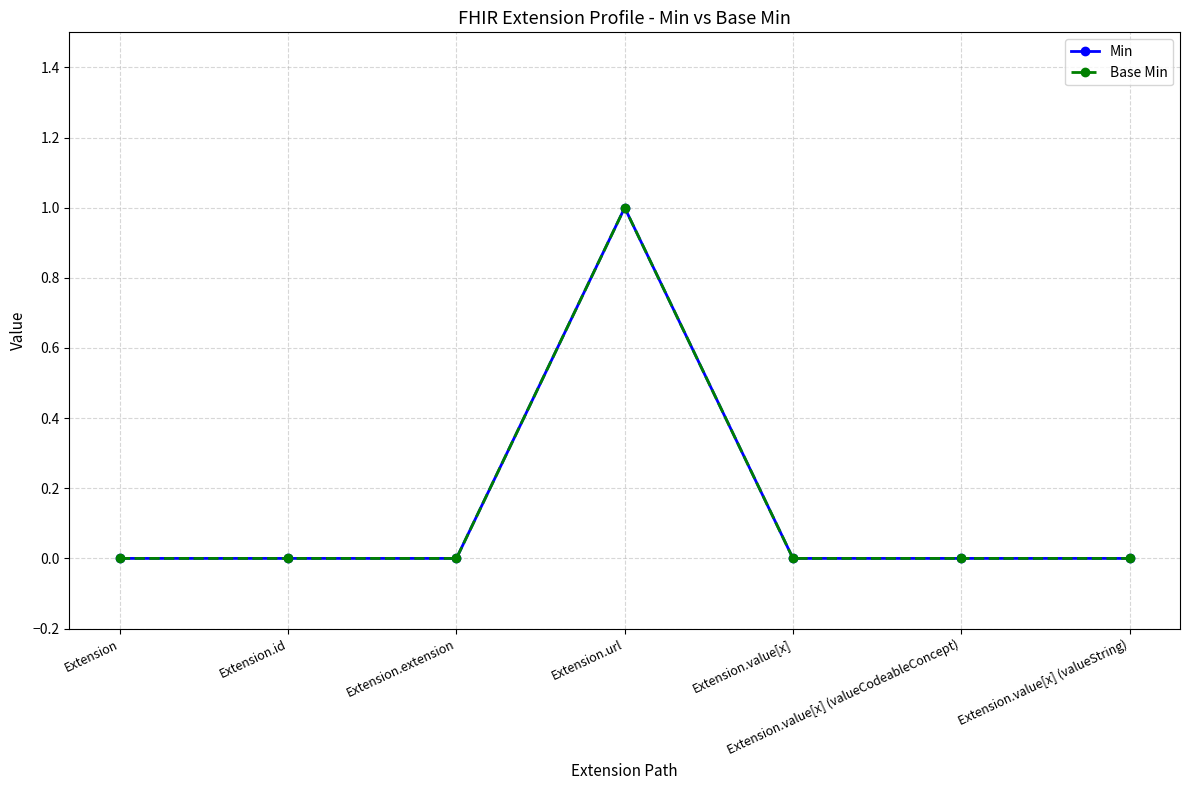

What is the sum of the Min values at Extension and Extension.url?

1